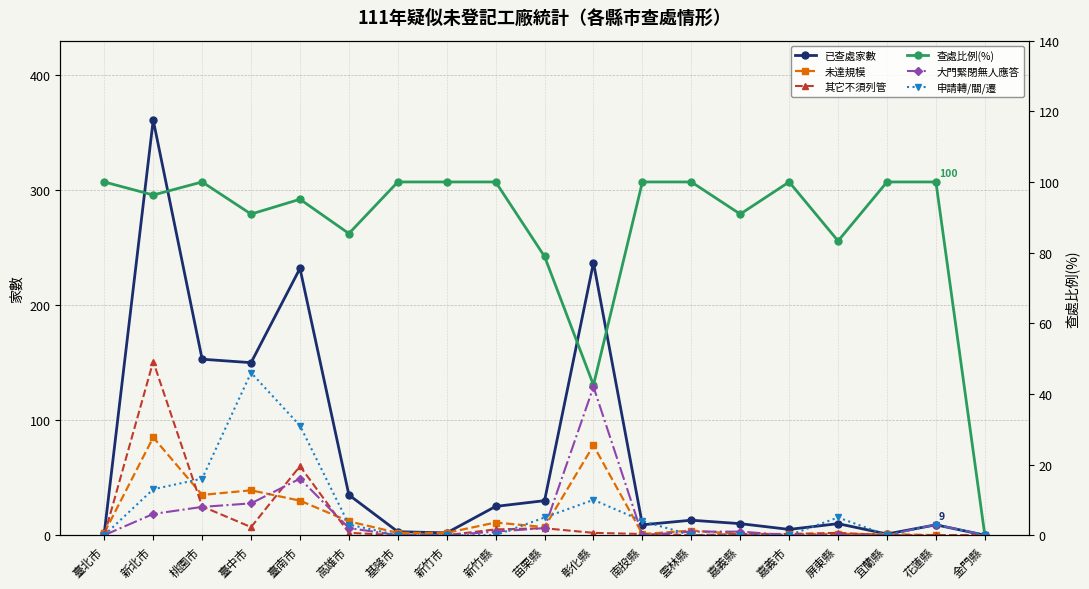

Reading left to right, what are all the values shown in this chart?

已查處家數: 臺北市=2.0	新北市=361.0	桃園市=153.0	臺中市=150.0	臺南市=232.0	高雄市=35.0	基隆市=3.0	新竹市=2.0	新竹縣=25.0	苗栗縣=30.0	彰化縣=237.0	南投縣=9.0	雲林縣=13.0	嘉義縣=10.0	嘉義市=5.0	屏東縣=10.0	宜蘭縣=1.0	花蓮縣=9.0	金門縣=0.0
未達規模: 臺北市=2.0	新北市=85.0	桃園市=35.0	臺中市=39.0	臺南市=30.0	高雄市=12.0	基隆市=2.0	新竹市=2.0	新竹縣=11.0	苗栗縣=7.0	彰化縣=78.0	南投縣=1.0	雲林縣=4.0	嘉義縣=1.0	嘉義市=1.0	屏東縣=1.0	宜蘭縣=1.0	花蓮縣=0.0	金門縣=0.0
其它不須列管: 臺北市=0.0	新北市=151.0	桃園市=25.0	臺中市=7.0	臺南市=60.0	高雄市=2.0	基隆市=0.0	新竹市=0.0	新竹縣=5.0	苗栗縣=6.0	彰化縣=2.0	南投縣=1.0	雲林縣=0.0	嘉義縣=1.0	嘉義市=1.0	屏東縣=2.0	宜蘭縣=0.0	花蓮縣=0.0	金門縣=0.0
查處比例(%): 臺北市=100.0	新北市=96.3	桃園市=100.0	臺中市=90.9	臺南市=95.1	高雄市=85.4	基隆市=100.0	新竹市=100.0	新竹縣=100.0	苗栗縣=78.9	彰化縣=42.5	南投縣=100.0	雲林縣=100.0	嘉義縣=90.9	嘉義市=100.0	屏東縣=83.3	宜蘭縣=100.0	花蓮縣=100.0	金門縣=0.0
大門緊閉無人應答: 臺北市=0.0	新北市=6.0	桃園市=8.0	臺中市=9.0	臺南市=16.0	高雄市=2.0	基隆市=0.0	新竹市=0.0	新竹縣=1.0	苗栗縣=2.0	彰化縣=42.0	南投縣=0.0	雲林縣=1.0	嘉義縣=1.0	嘉義市=0.0	屏東縣=0.0	宜蘭縣=0.0	花蓮縣=3.0	金門縣=0.0
申請轉/關/遷: 臺北市=0.0	新北市=13.0	桃園市=16.0	臺中市=46.0	臺南市=31.0	高雄市=3.0	基隆市=0.0	新竹市=0.0	新竹縣=0.0	苗栗縣=5.0	彰化縣=10.0	南投縣=4.0	雲林縣=0.0	嘉義縣=0.0	嘉義市=0.0	屏東縣=5.0	宜蘭縣=0.0	花蓮縣=3.0	金門縣=0.0